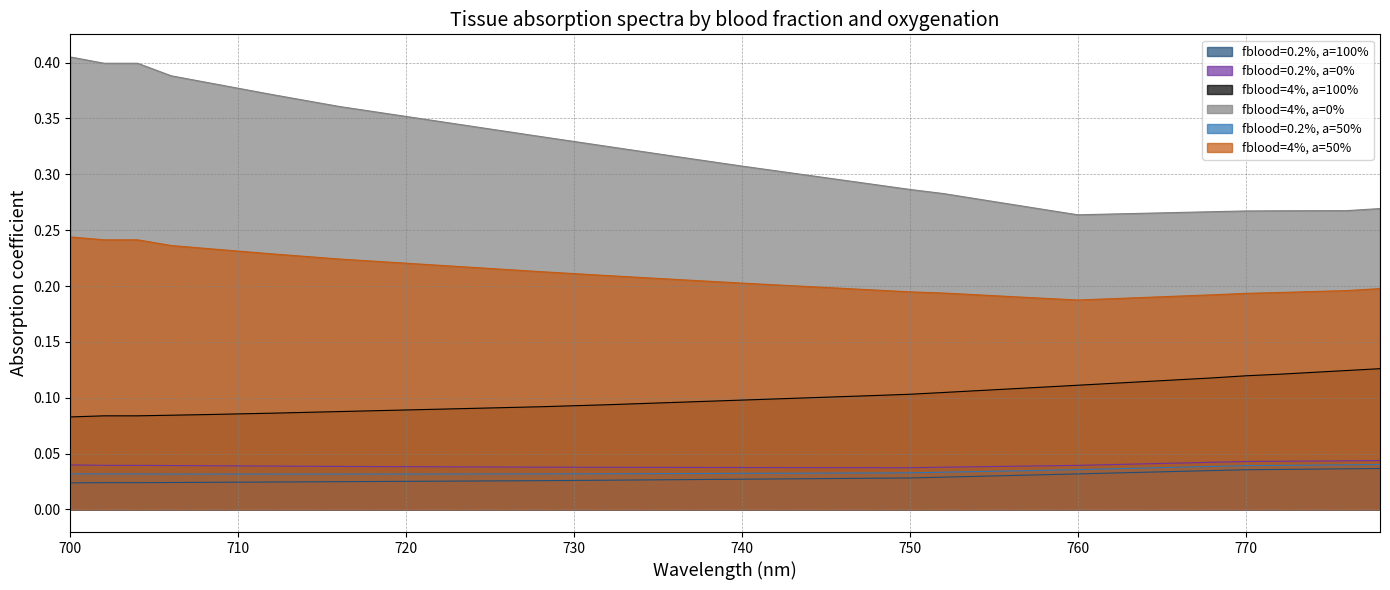

Rank the series by their maximum value, from highest to lowest.

fblood=4%, a=0%, fblood=4%, a=50%, fblood=4%, a=100%, fblood=0.2%, a=0%, fblood=0.2%, a=50%, fblood=0.2%, a=100%